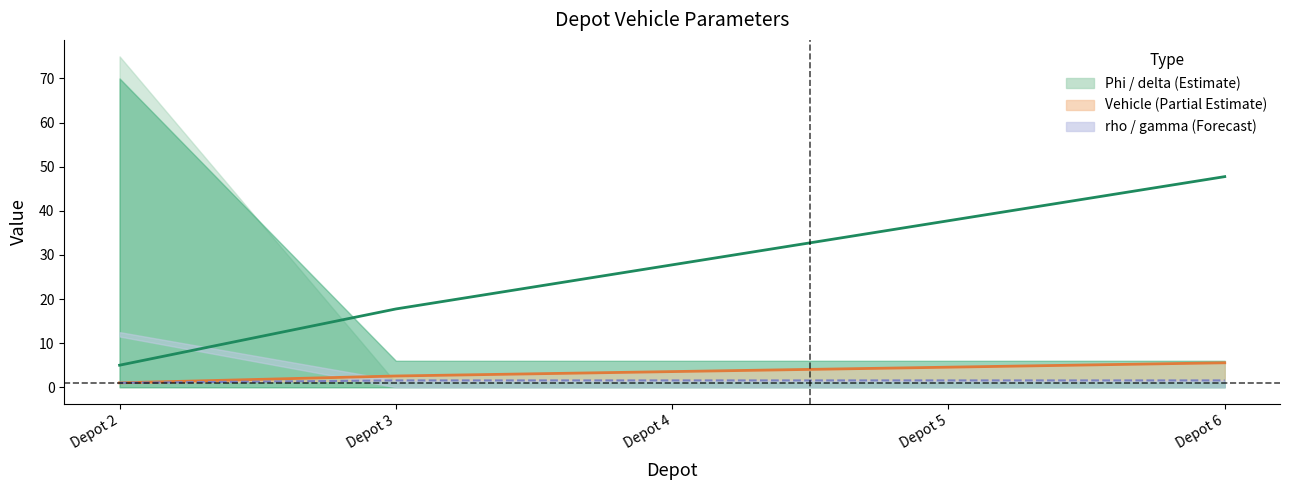

Is this an area chart (filled region under the line)?

No